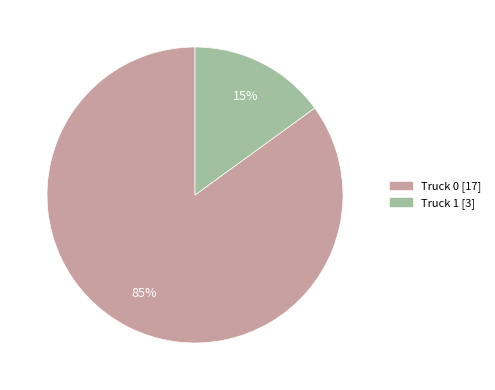

To the nearest percent, what portion does Truck 1 represent?

15%